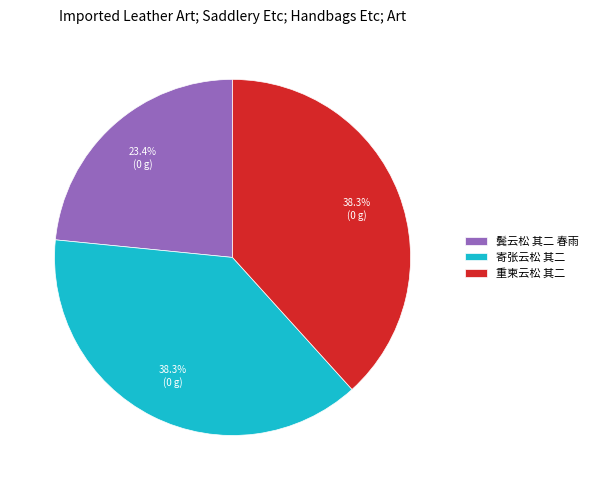

To the nearest percent, what is the average slice percentage?

33%